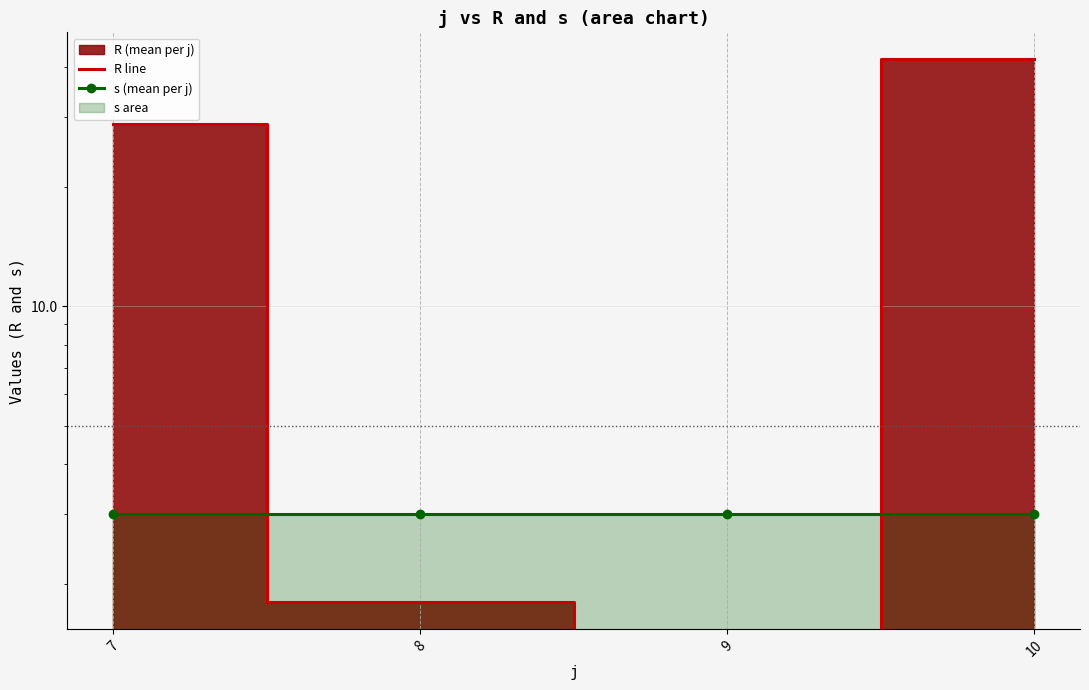

The value of s (mean per j) at 8 is 3.0. True or false?

True